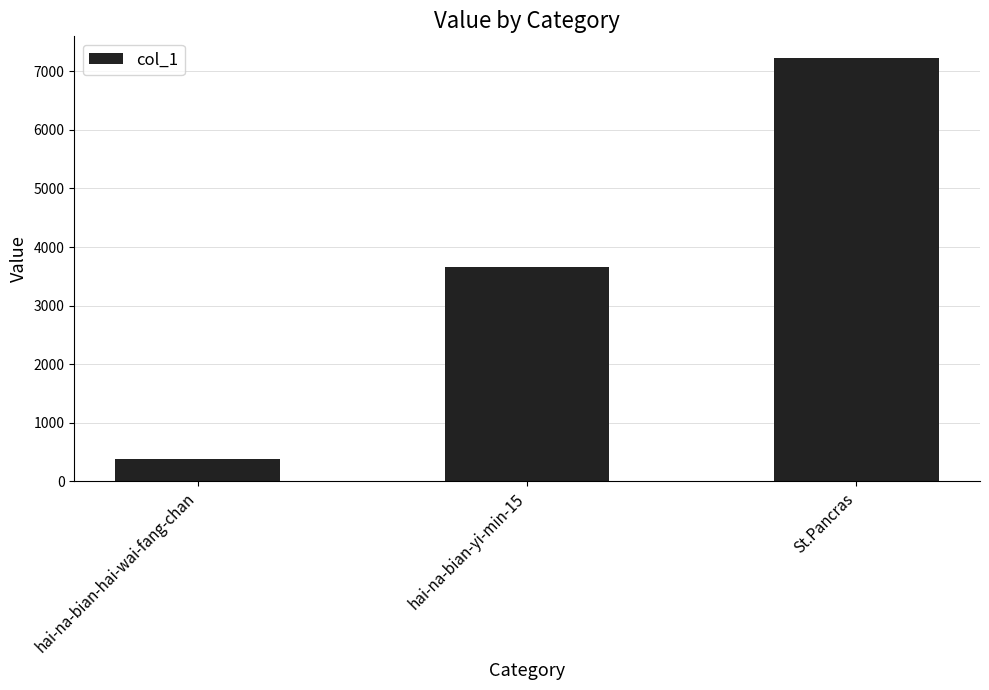

Does the chart contain any negative values?

No